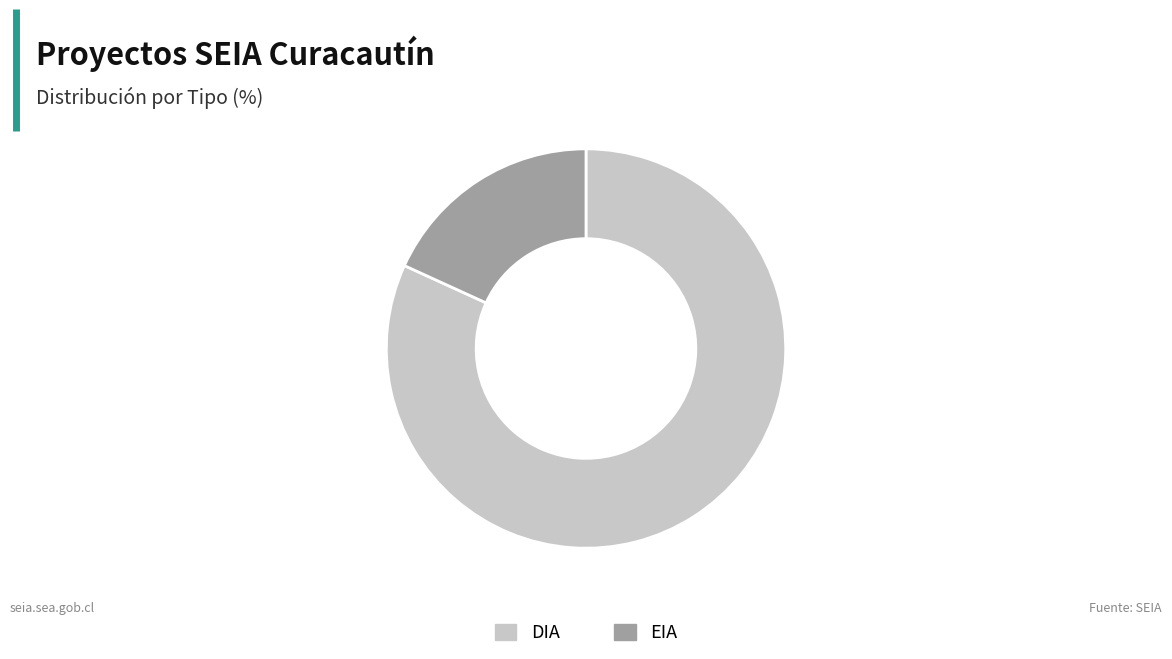

Do EIA and DIA together represent more than half of the pie?

Yes